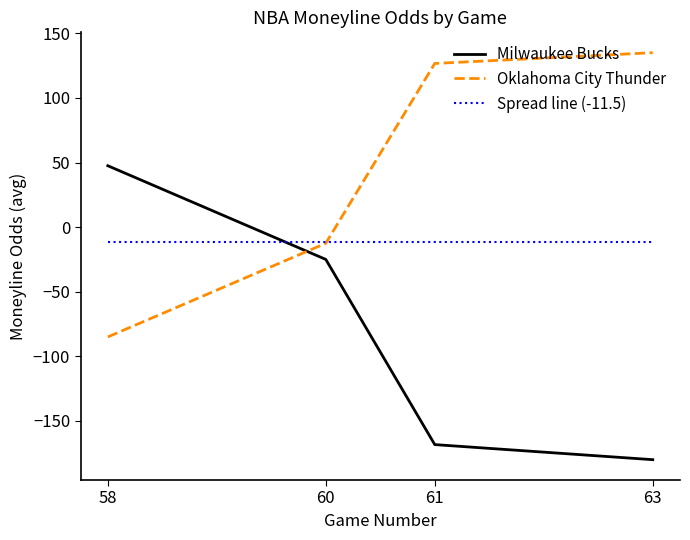

What is the total value across all series at 60?

-49.0